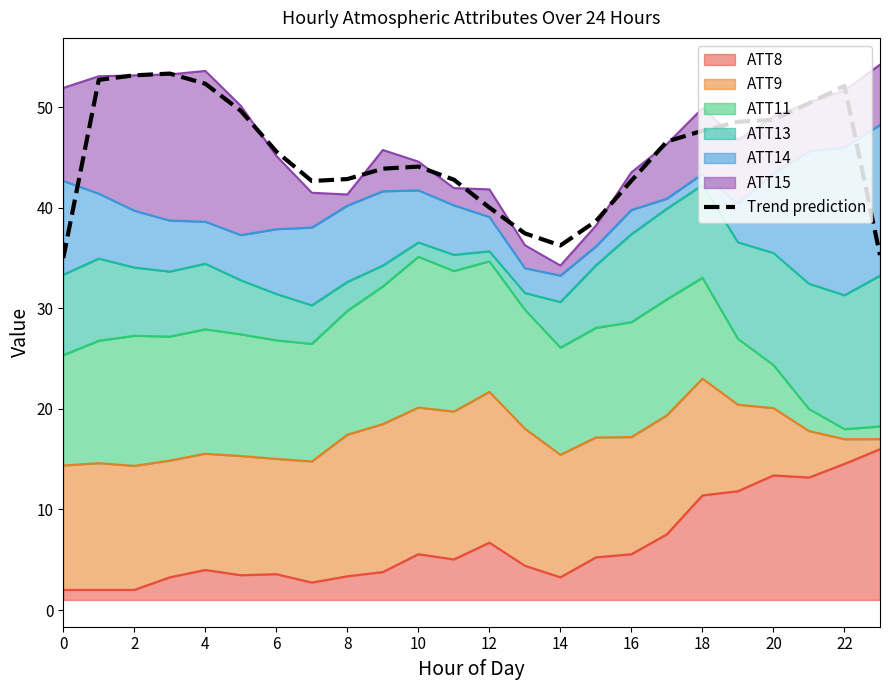

How many data points are above 45?

12